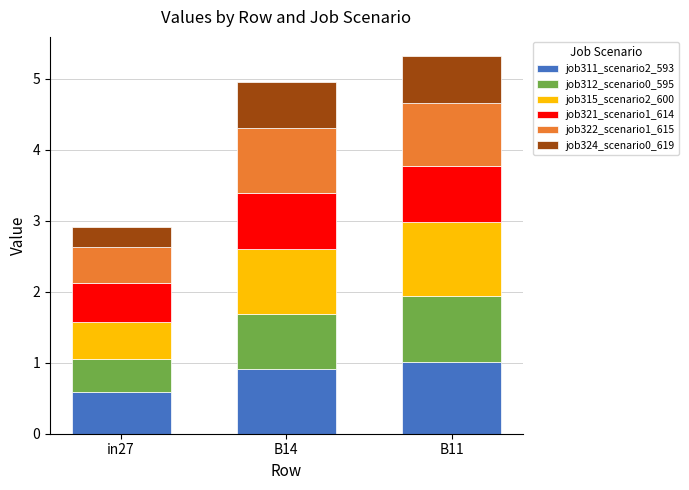

How many distinct data groups are displayed?

6